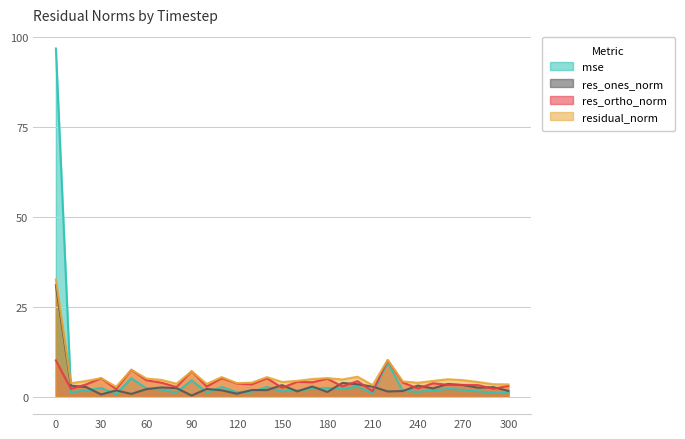

Which series has the widest spread of values?

mse